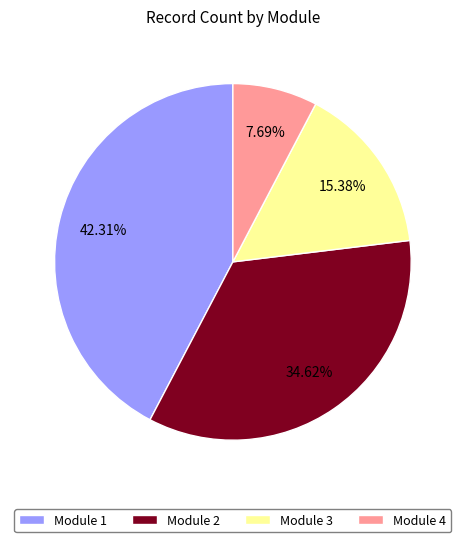

What is the smallest slice in the pie chart?

Module 4